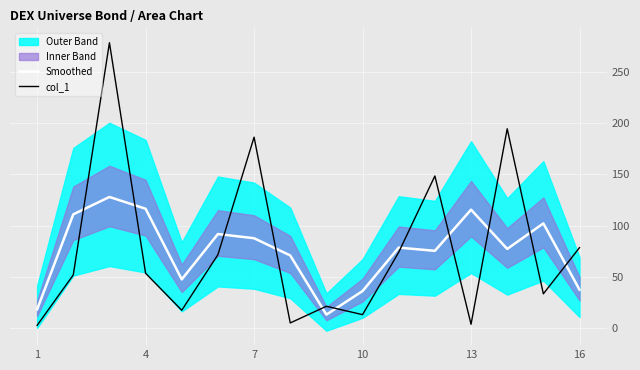

Is it true that col_1 equals 78.4 at 16?

True